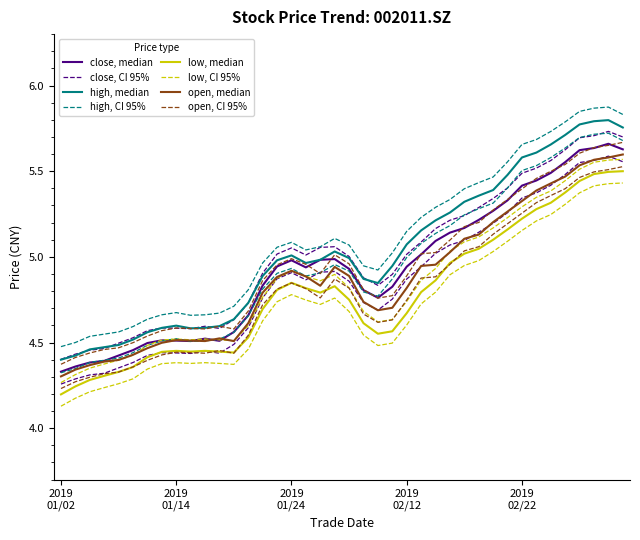

What is the sum of all close values?

197.2